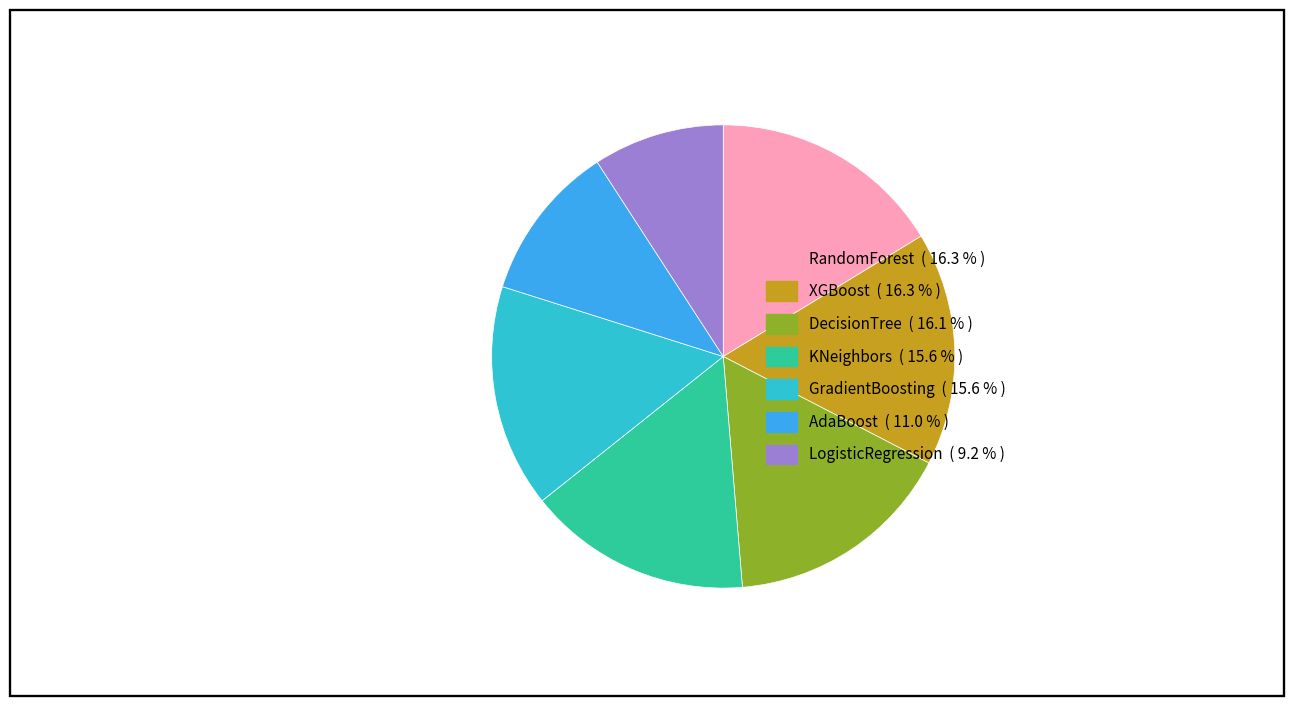

Combined, do RandomForest and KNeighbors account for over 50%?

No